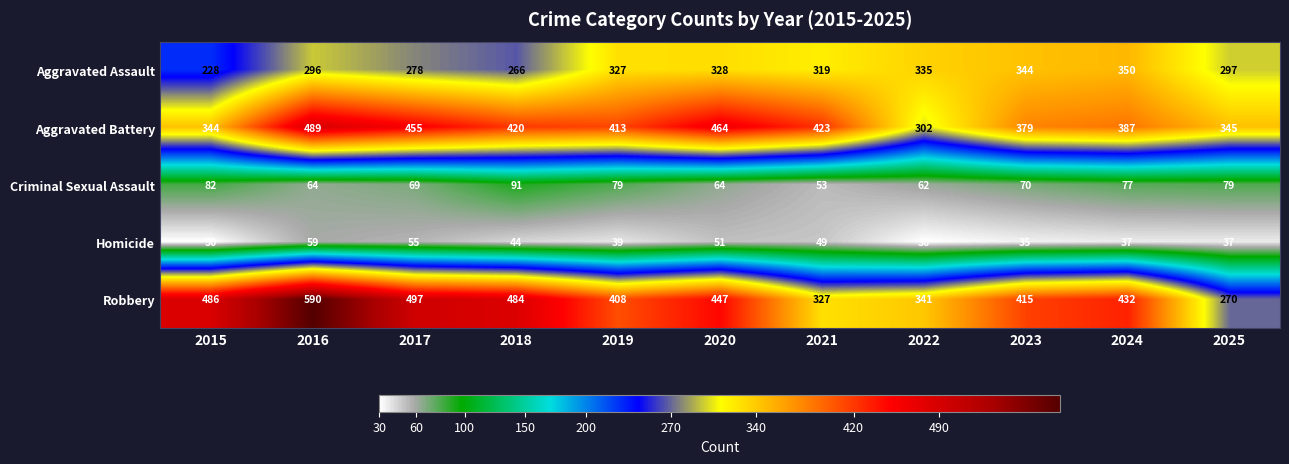

Is it true that Aggravated Assault equals 328 at 2020?

True